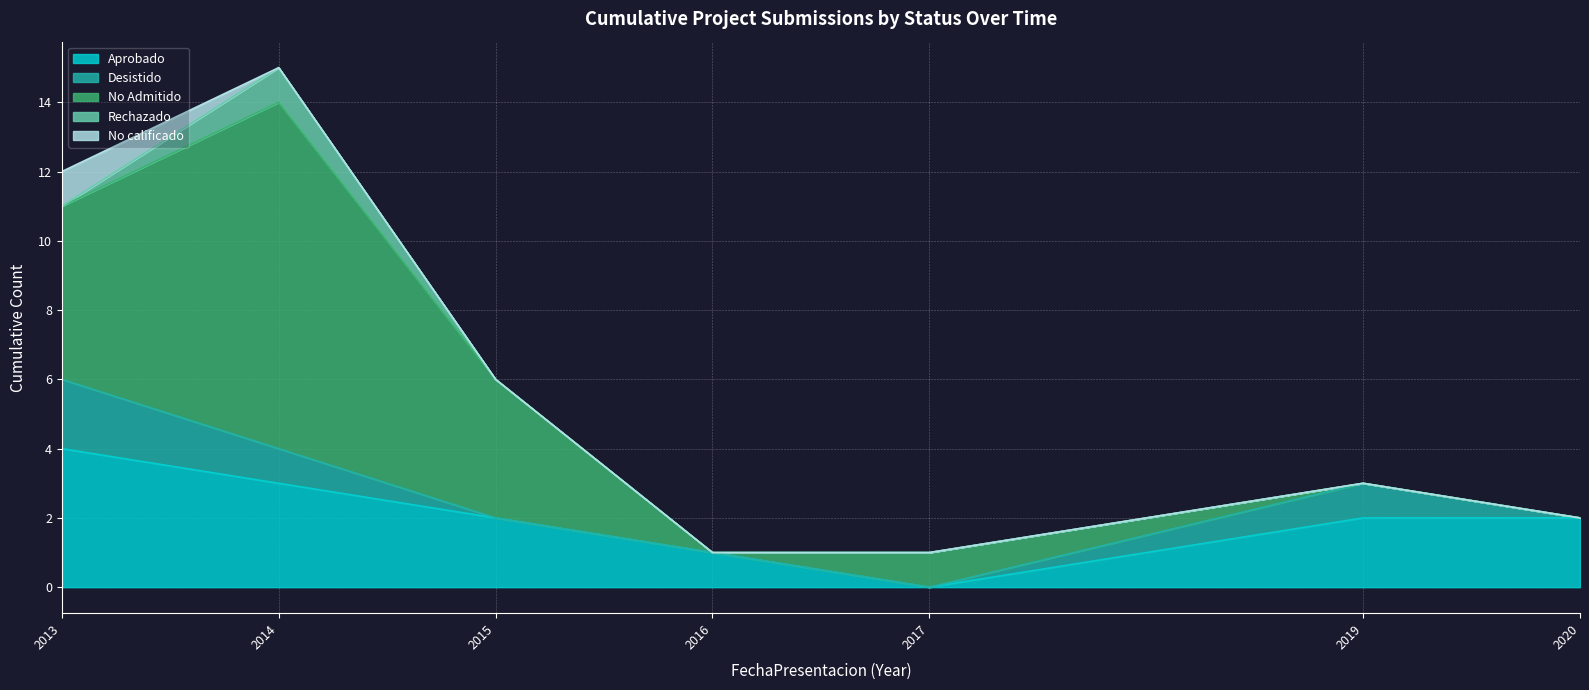

At which category is the sum across all series the highest?

2014